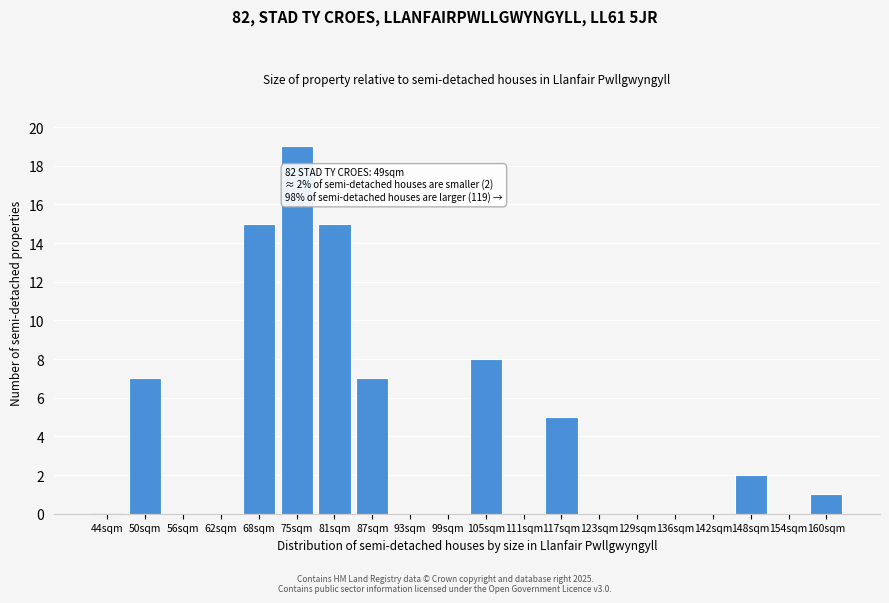

Reading left to right, what are all the values shown in this chart?

44sqm=0	50sqm=7	56sqm=0	62sqm=0	68sqm=15	75sqm=19	81sqm=15	87sqm=7	93sqm=0	99sqm=0	105sqm=8	111sqm=0	117sqm=5	123sqm=0	129sqm=0	136sqm=0	142sqm=0	148sqm=2	154sqm=0	160sqm=1